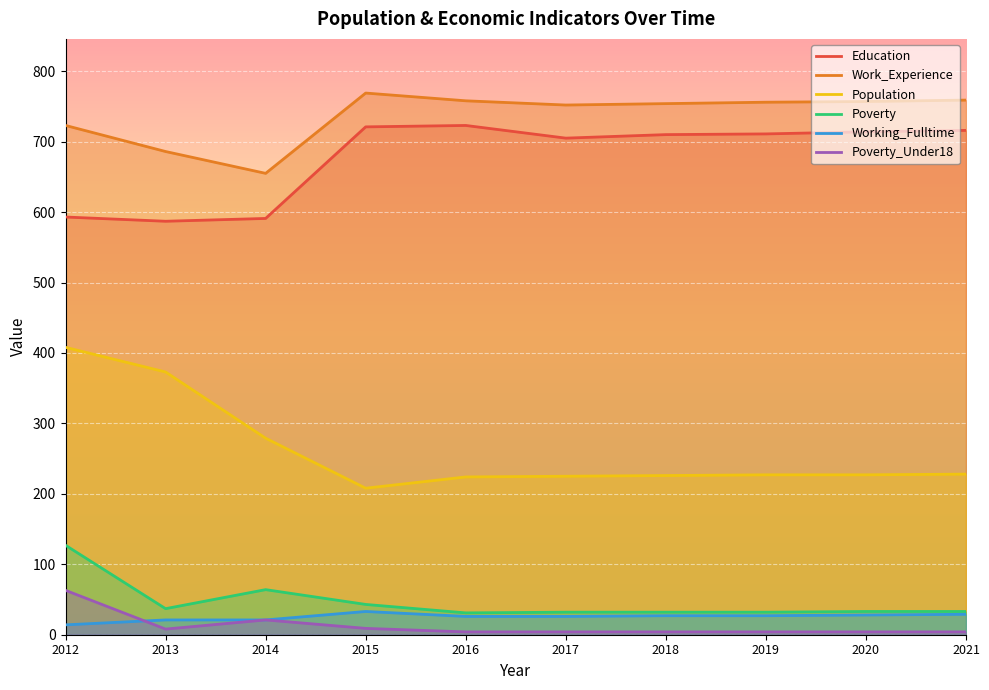

How many lines are shown in the chart?

6